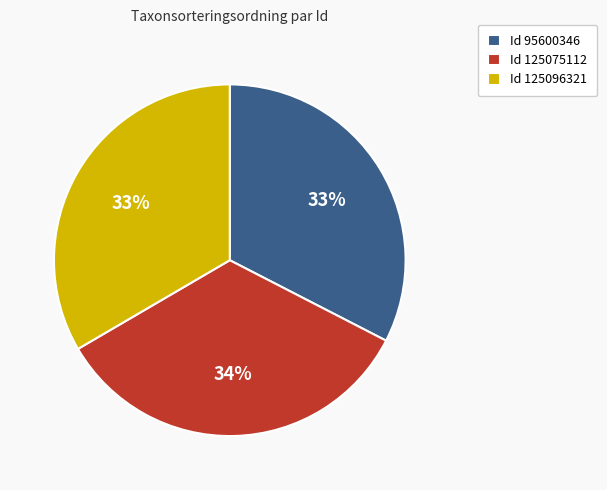

What percentage is the Id 95600346 slice, to the nearest percent?

33%